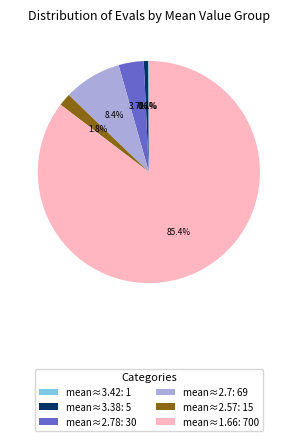

Combined, do mean≈2.57: 15 and mean≈3.38: 5 account for over 50%?

No